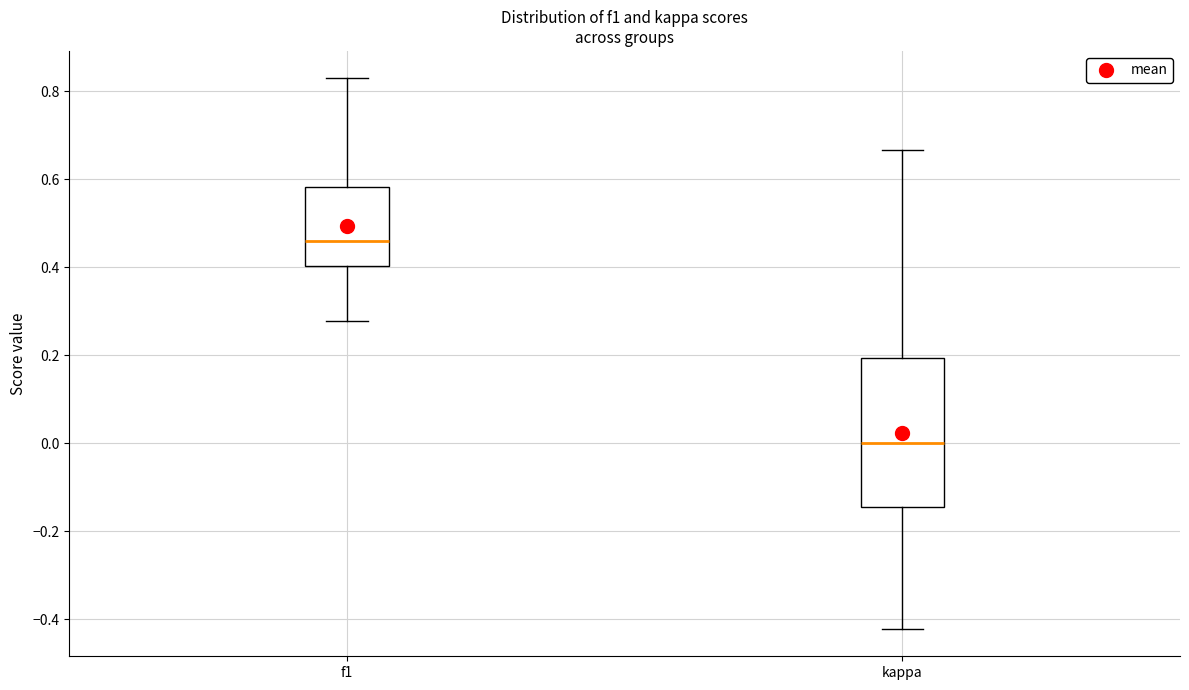

Which box has the highest median line?

f1